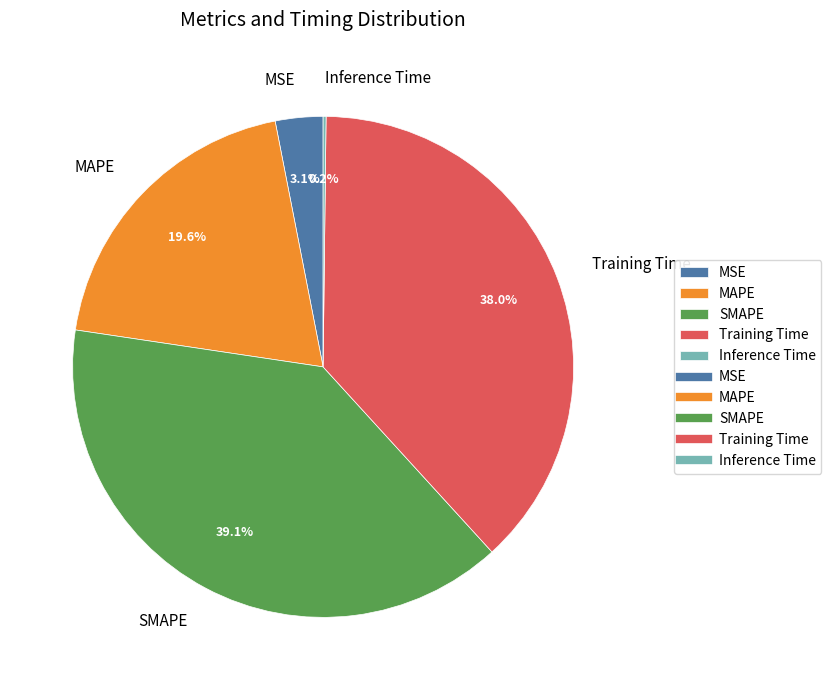

What is the ratio of the value at MAPE to the value at SMAPE?

0.5